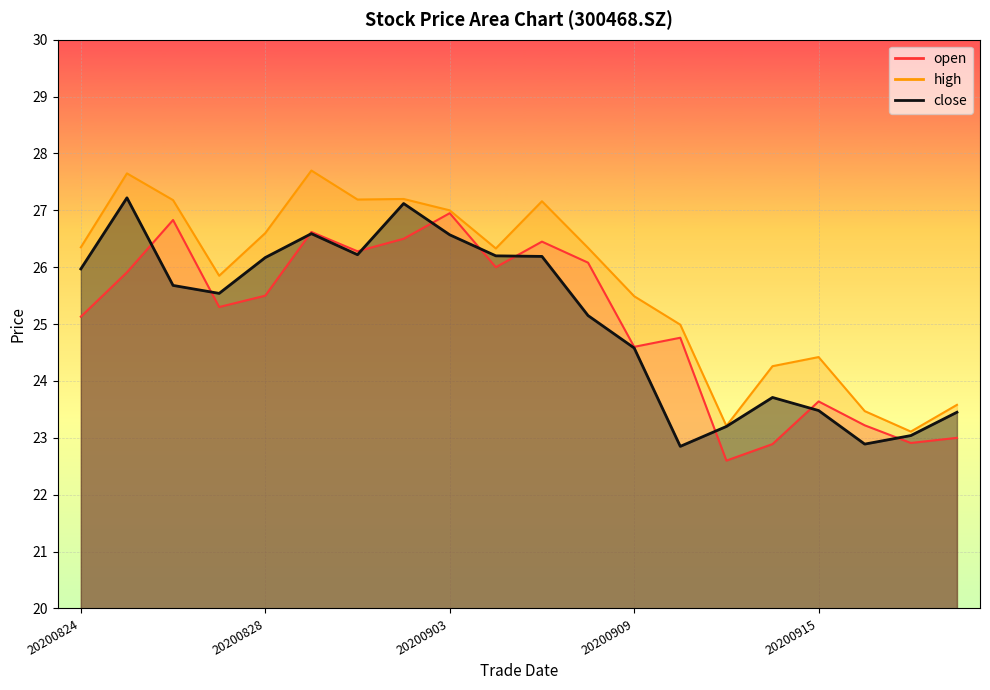

How many data points in close are less than 25?

8